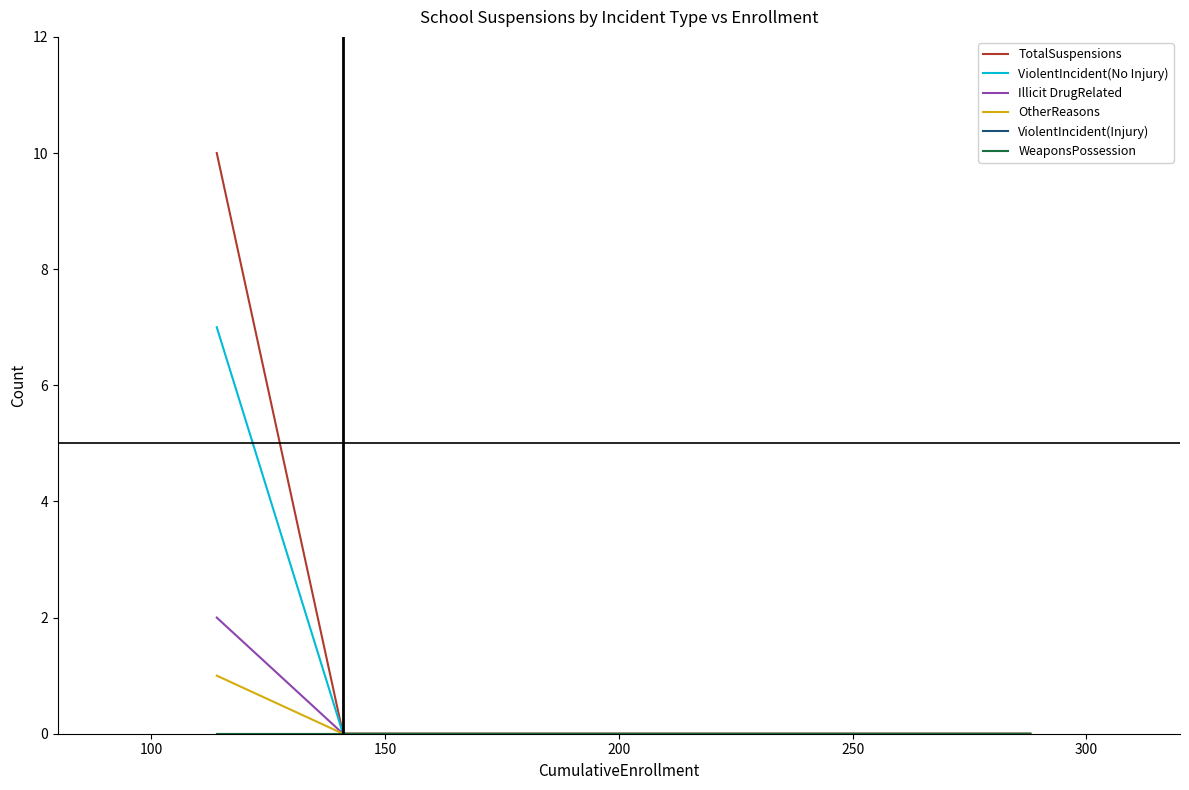

Rank the series by their maximum value, from lowest to highest.

ViolentIncident(Injury), WeaponsPossession, OtherReasons, Illicit DrugRelated, ViolentIncident(No Injury), TotalSuspensions